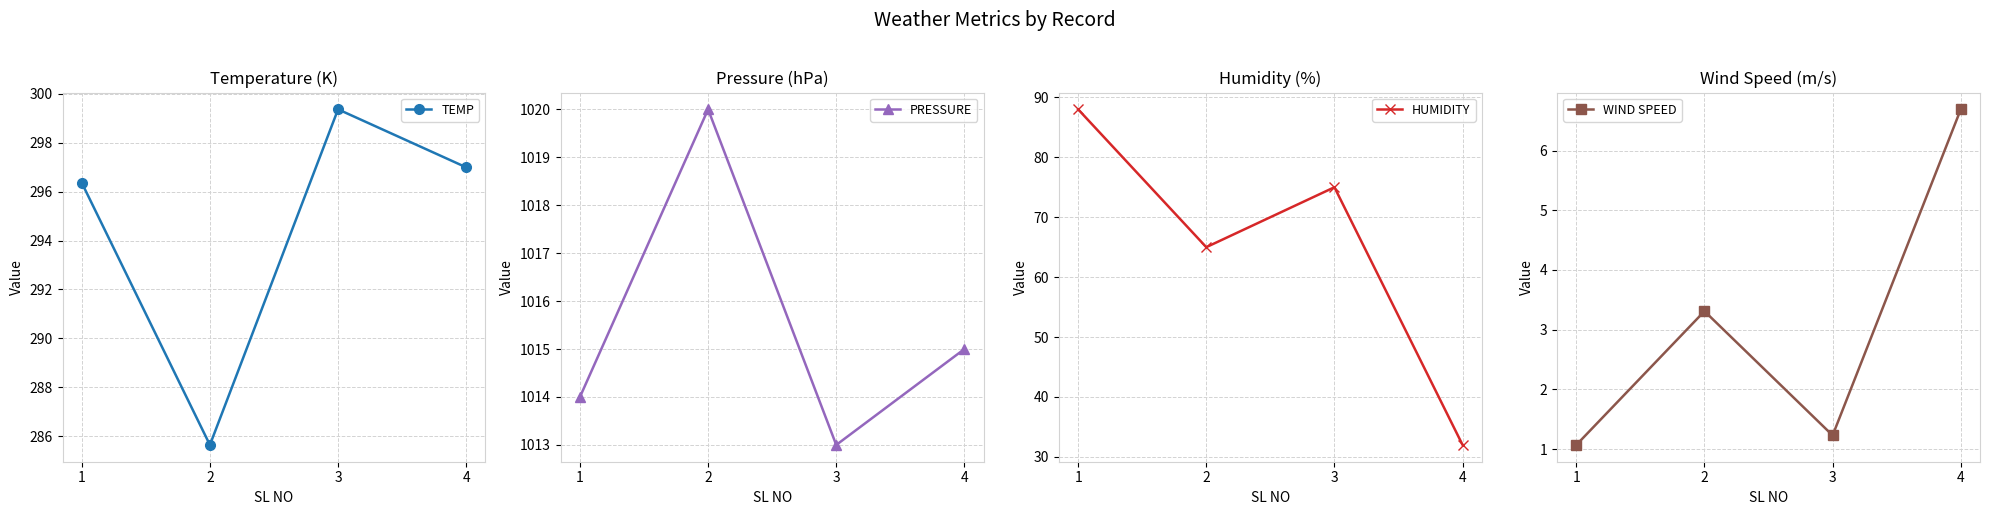

Is the value of TEMP at 3 greater than the value of HUMIDITY at 3?

Yes